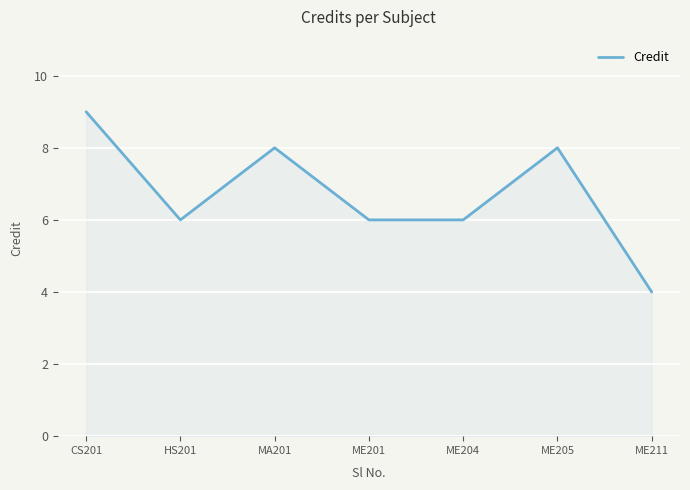

Which label corresponds to the largest value in the chart?

CS201